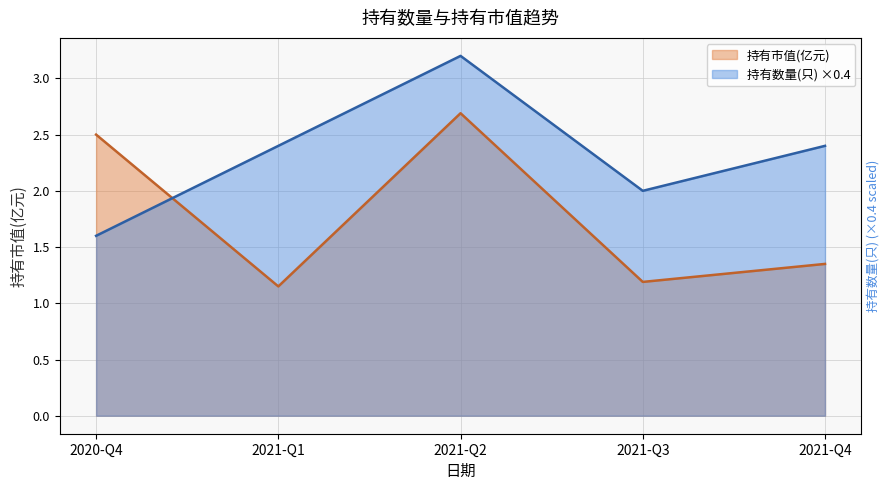

What is the difference between the maximum and second lowest values in the 持有数量(只) series?

1.2